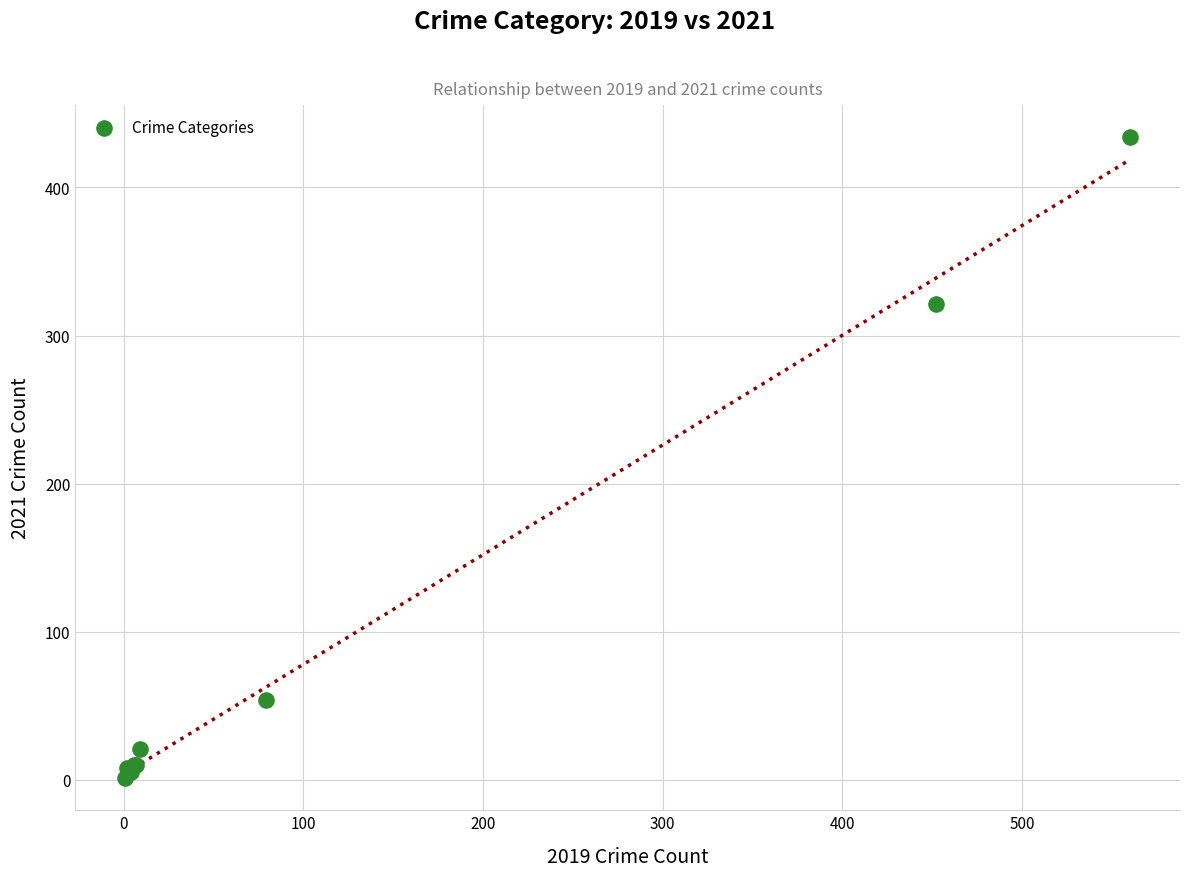

What Y value in the scatter plot is closest to 217?

321